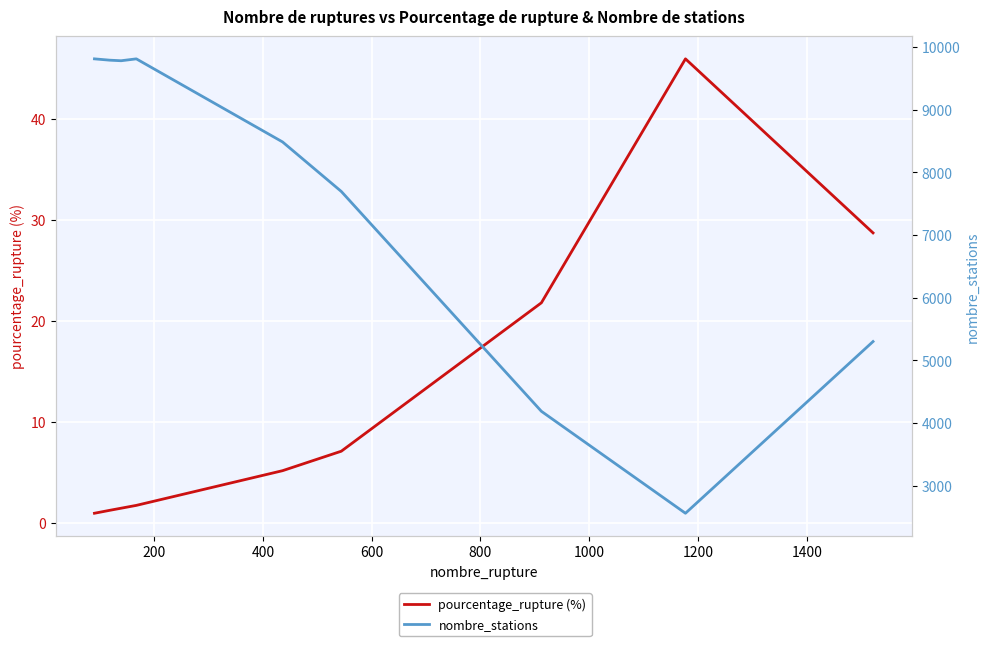

How many values in the nombre_stations series exceed 8486?

4